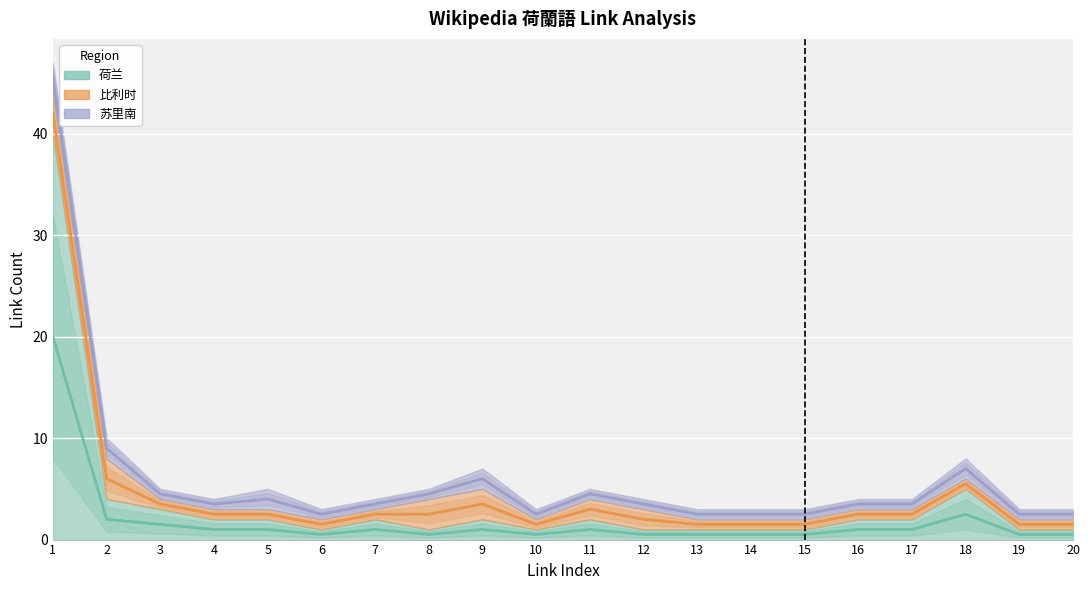

Which series has the largest total across all categories?

苏里南